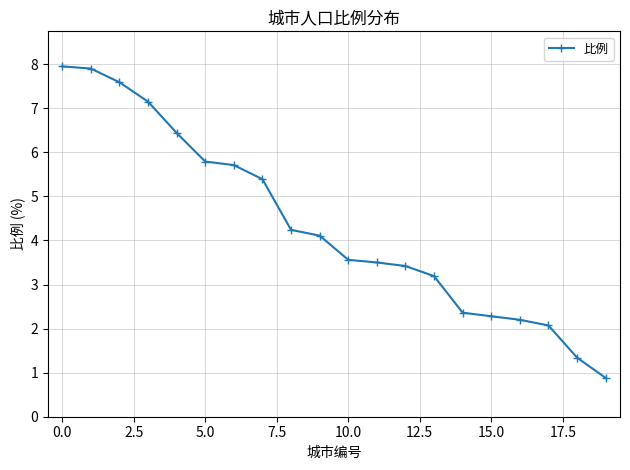

What is the value of the 9th point from the left?

4.2